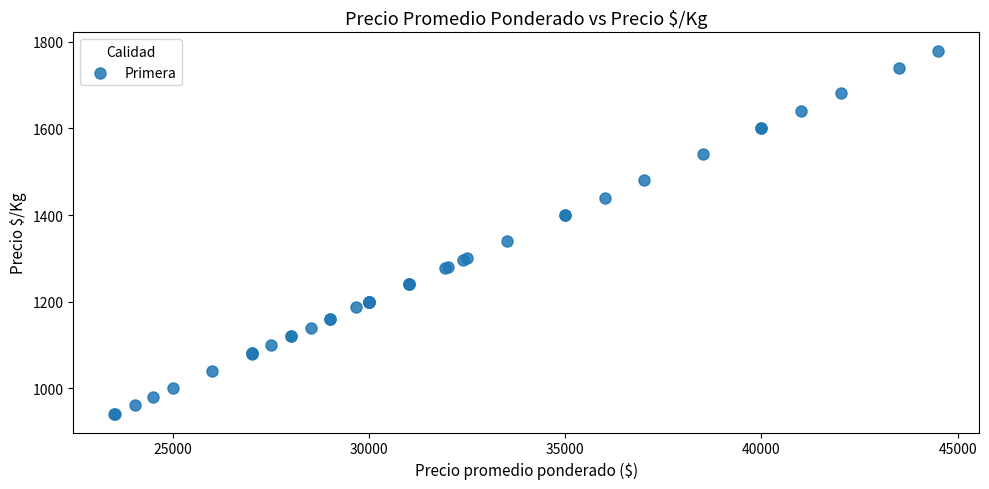

What Y value in the scatter plot is closest to 1360?

1340